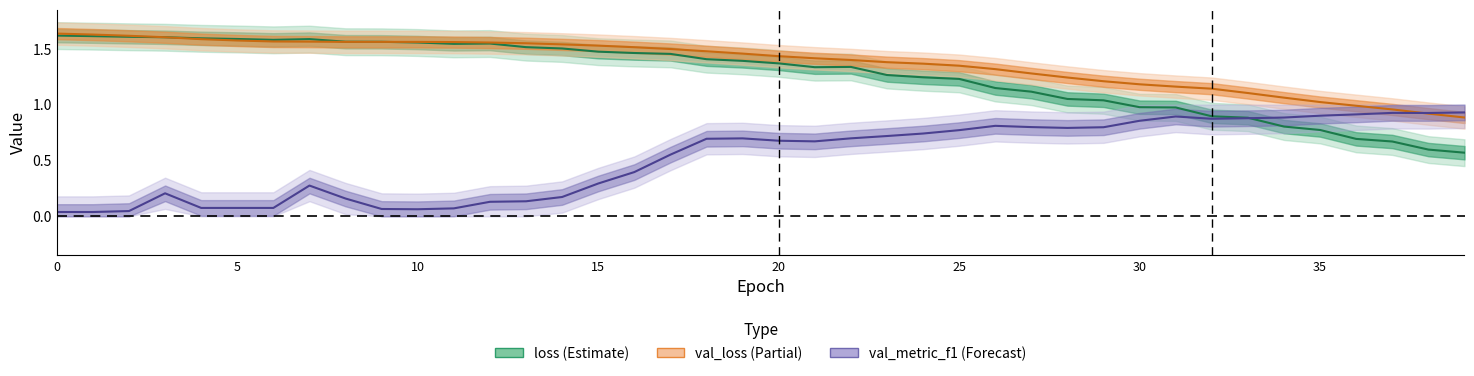

Between 10 and 18, which is larger?

10